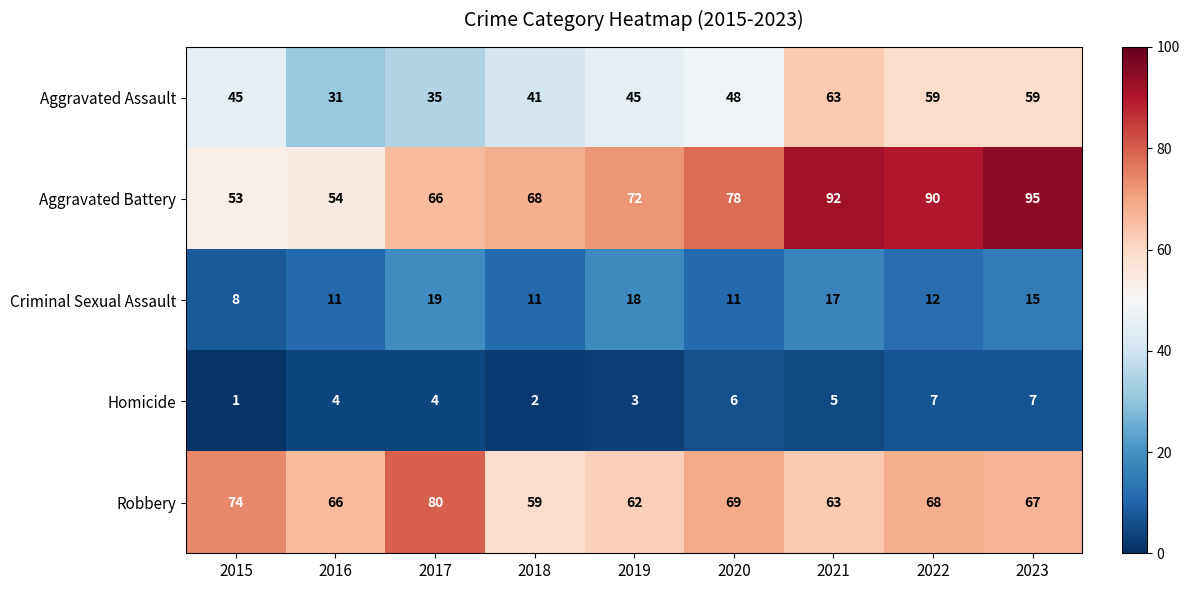

Which category has the lowest value across all series?

2015